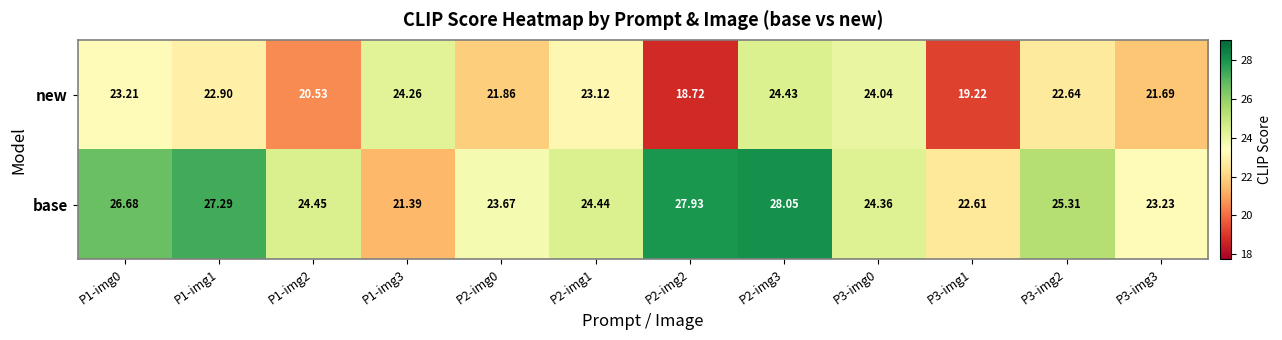

List the series in order of their overall mean, lowest first.

new, base